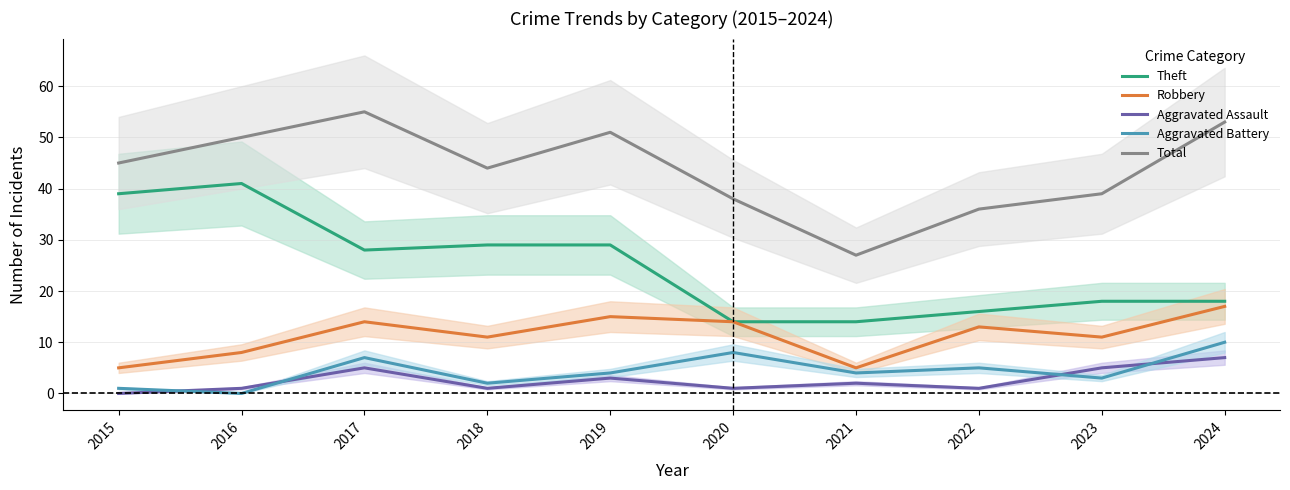

Which has a higher value, 2022 or 2019?

2019